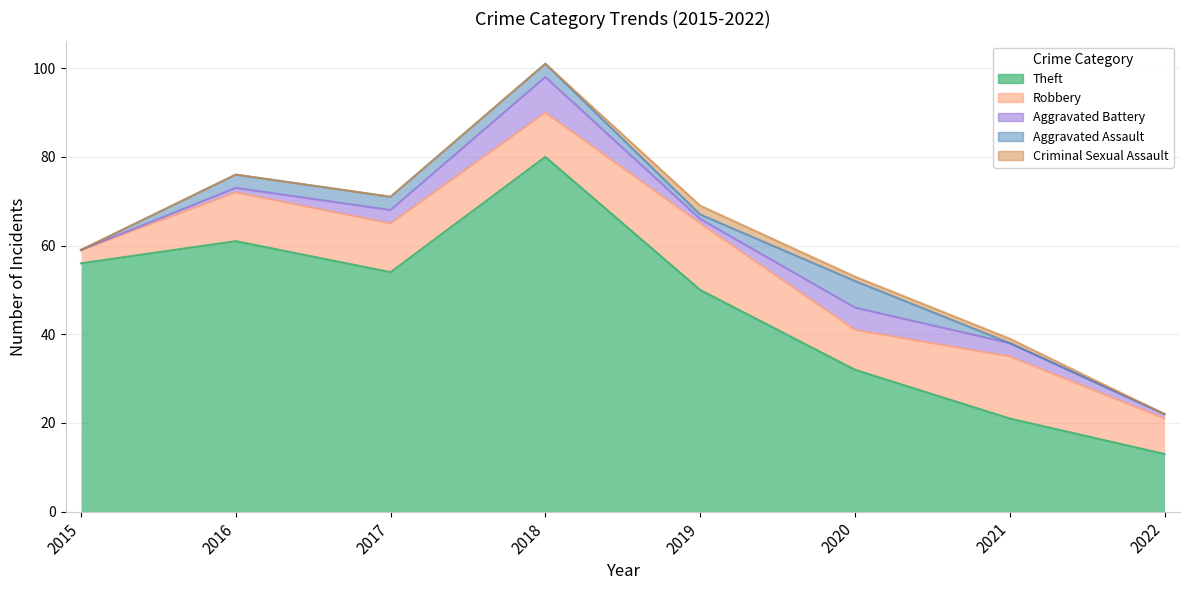

Is the value of Aggravated Assault at 2015 greater than the value of Theft at 2018?

No